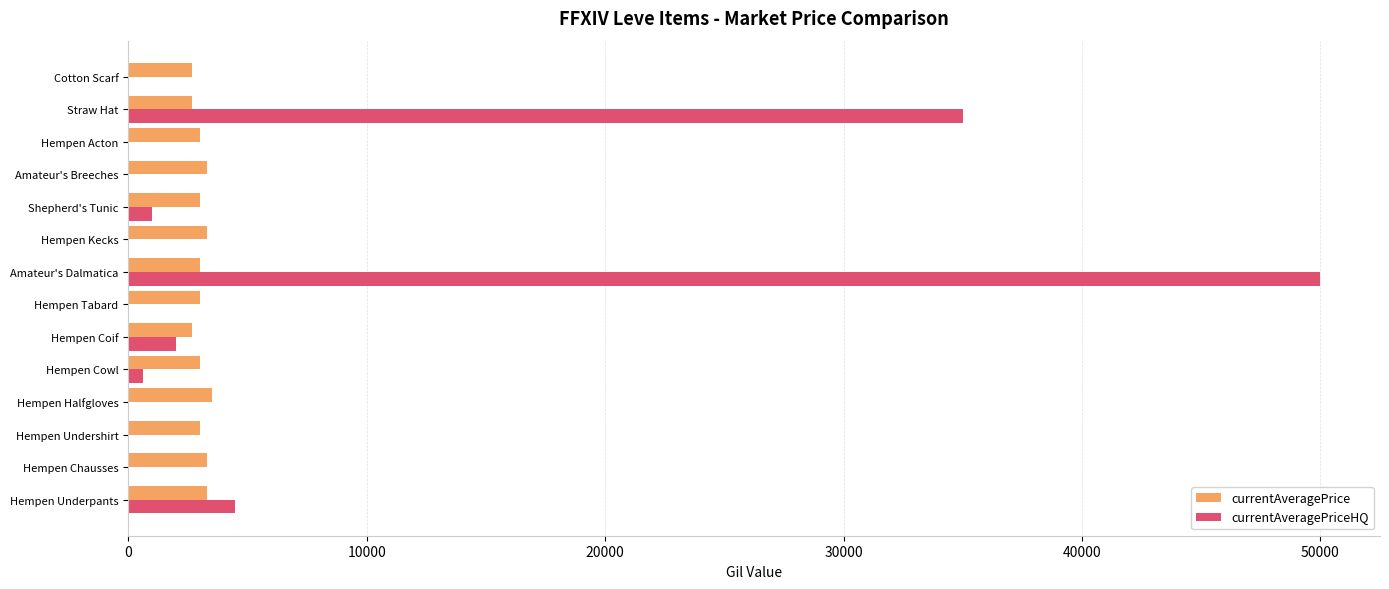

At which category is the sum across all series the highest?

Amateur's Dalmatica